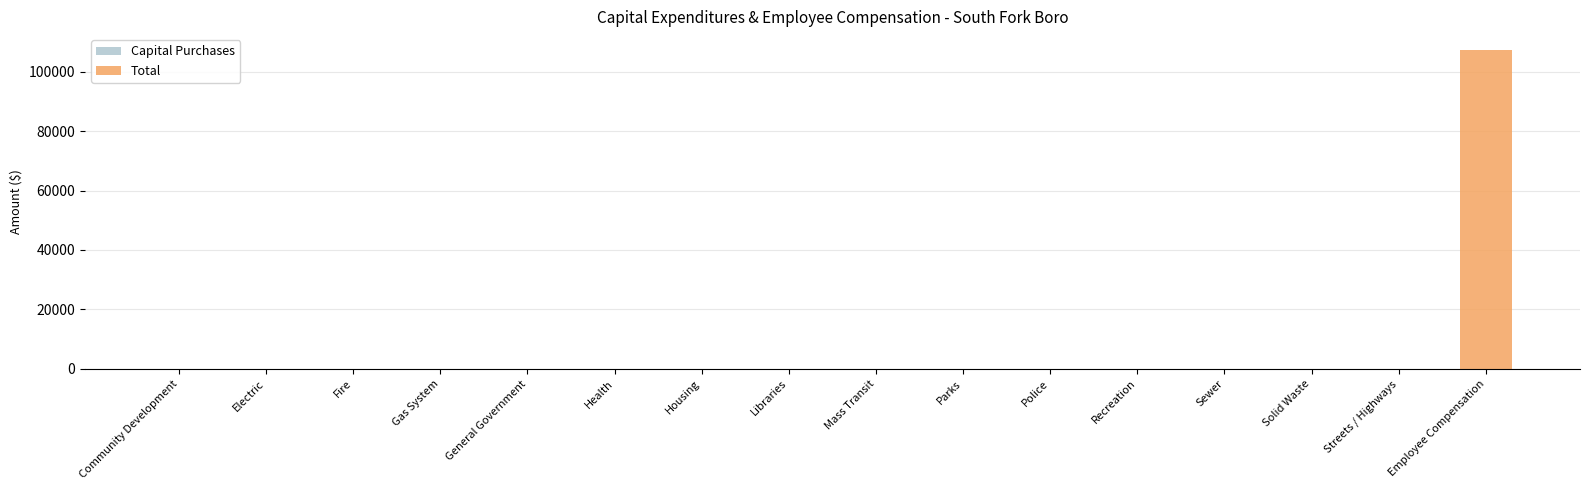

Which category has the highest value across all series?

Employee Compensation